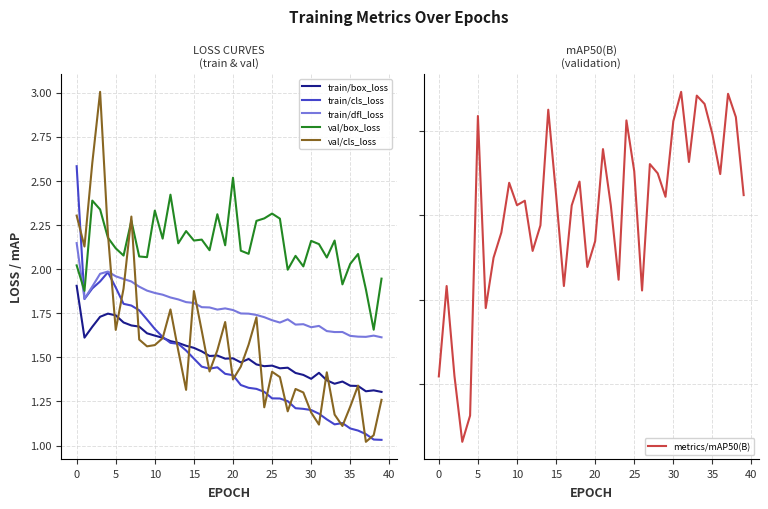

How many intersections are there between train/dfl_loss and train/cls_loss?

1